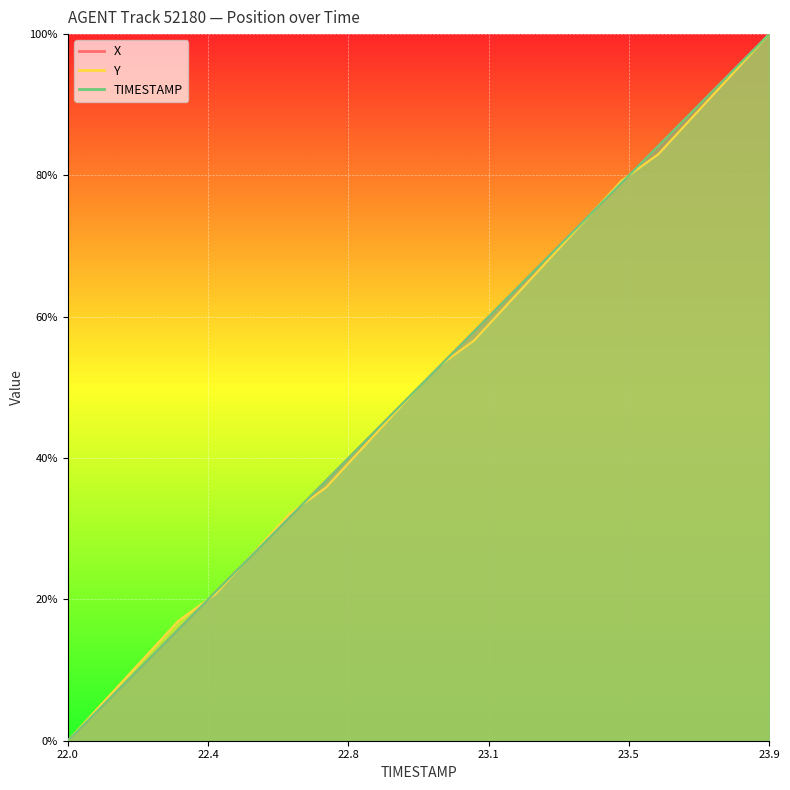

How many distinct data groups are displayed?

1